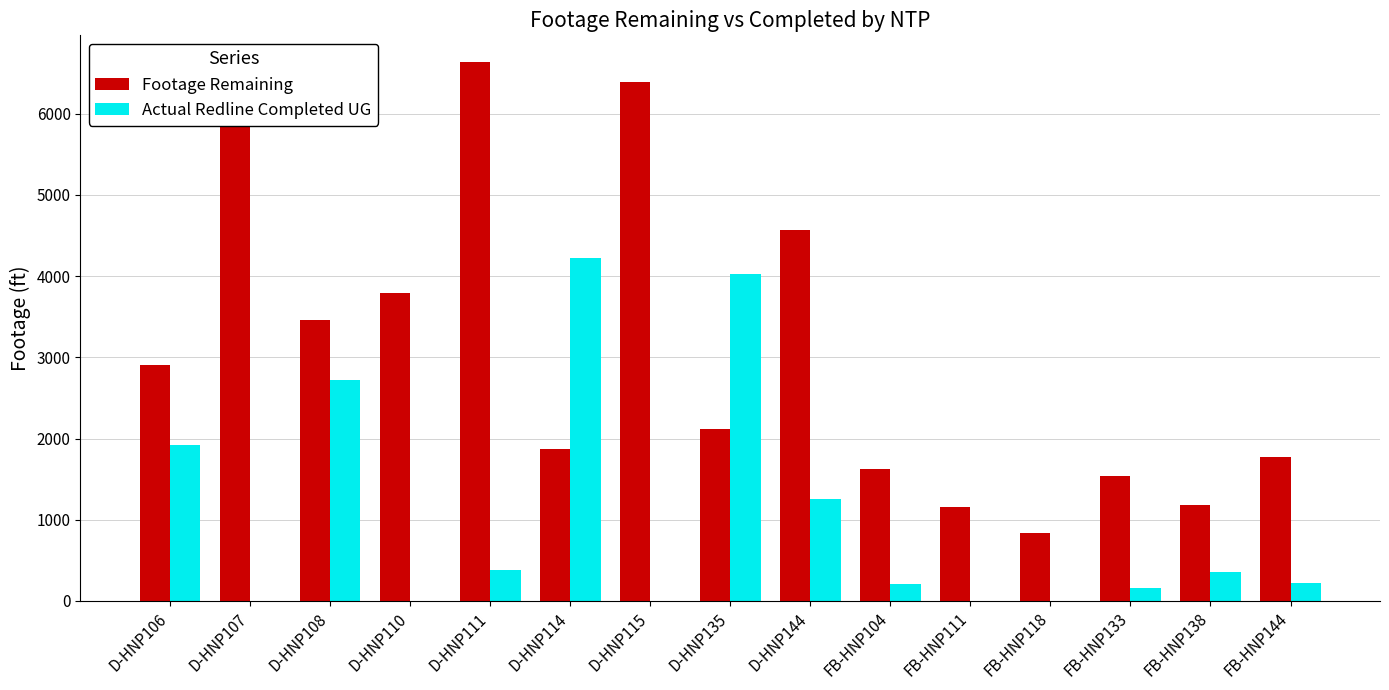

Count the number of categories in the chart.

15